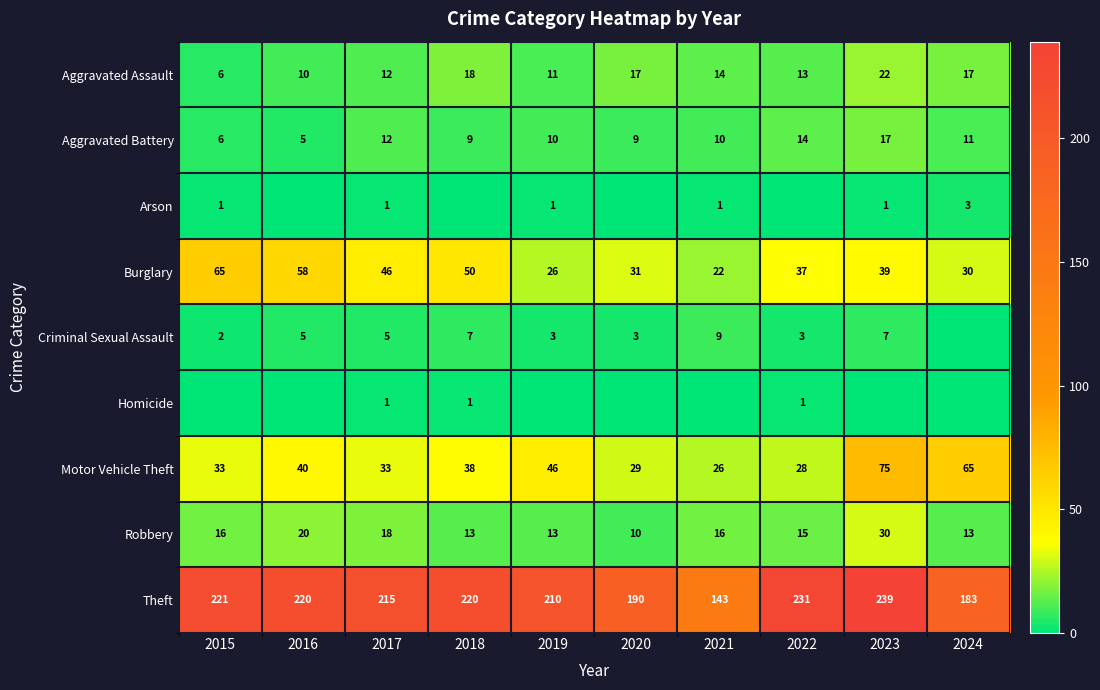

At which category is the sum across all series the highest?

2023